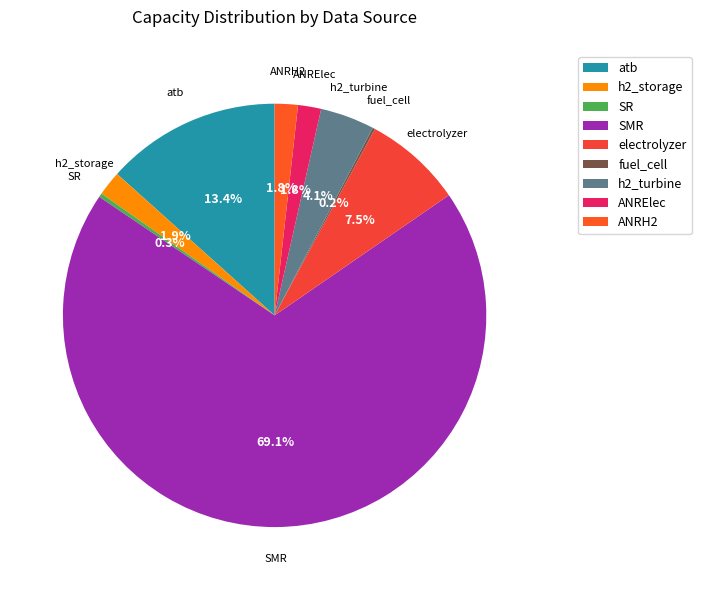

Which has a higher value, electrolyzer or atb?

atb